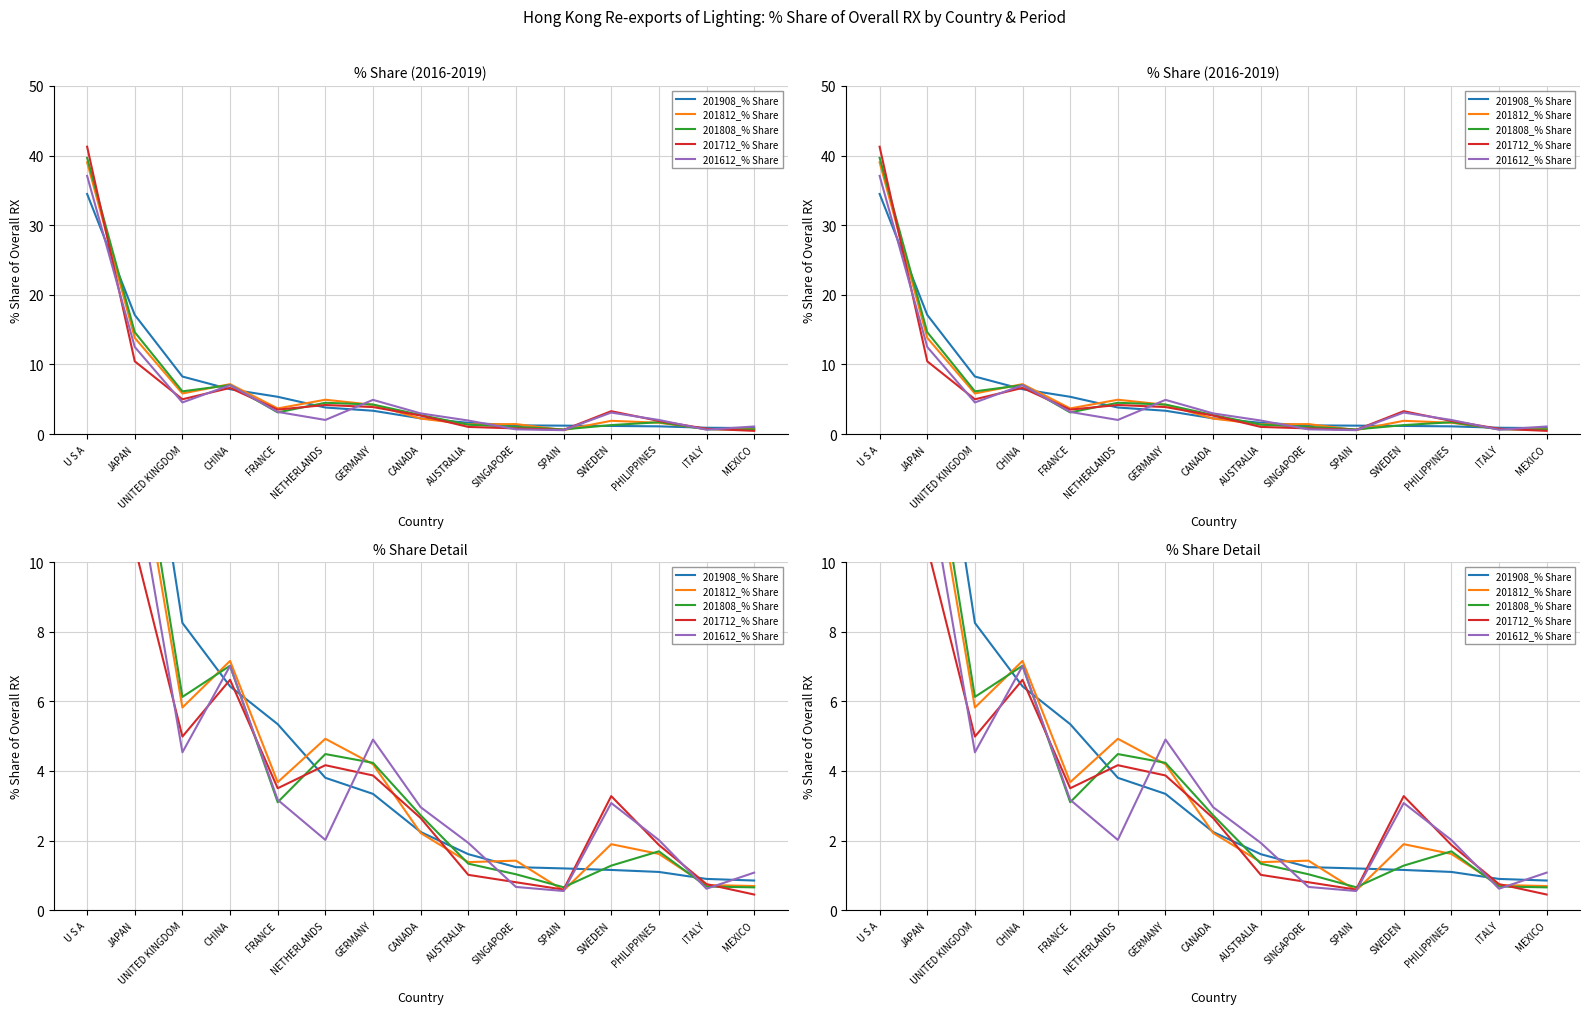

Where does the 201808_% Share series first go above 2?

U S A